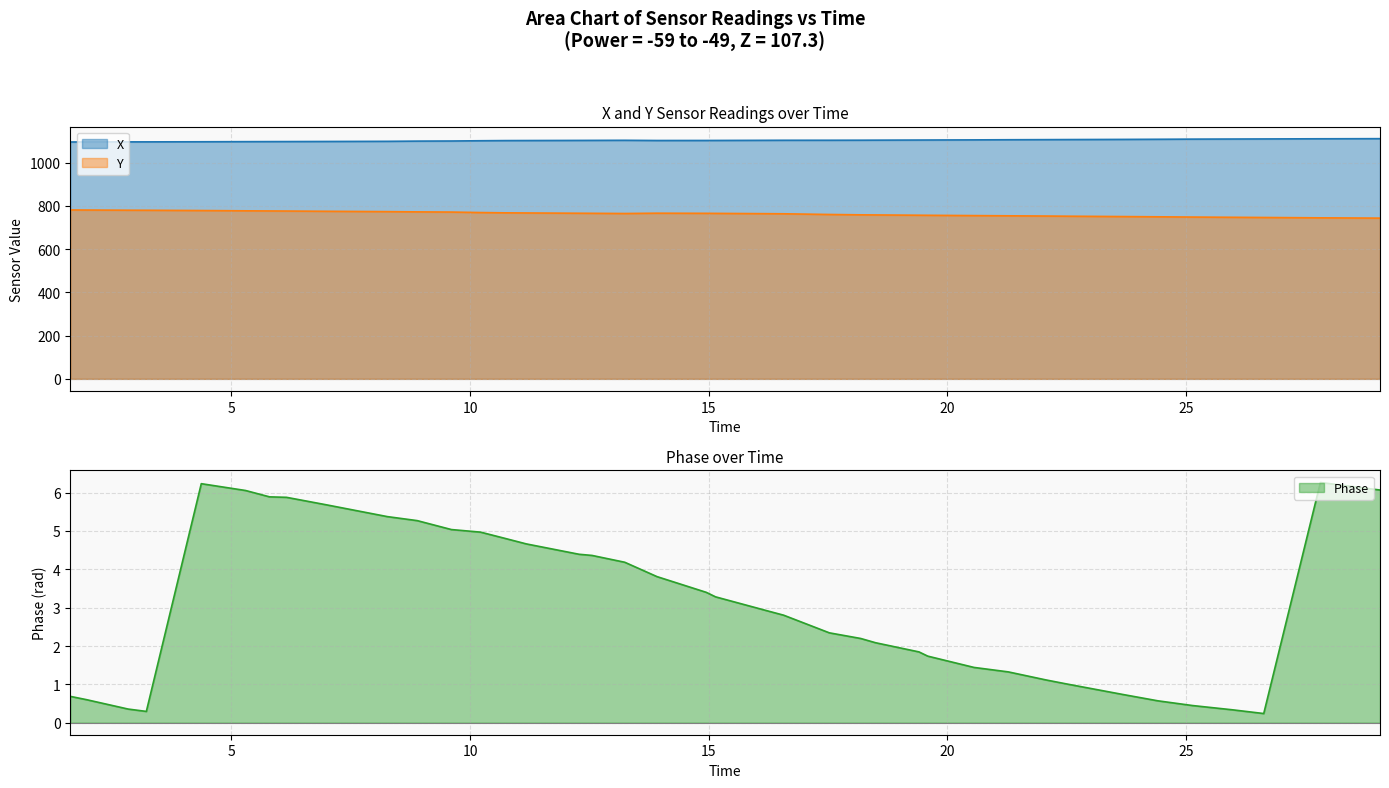

How many lines are shown in the chart?

3